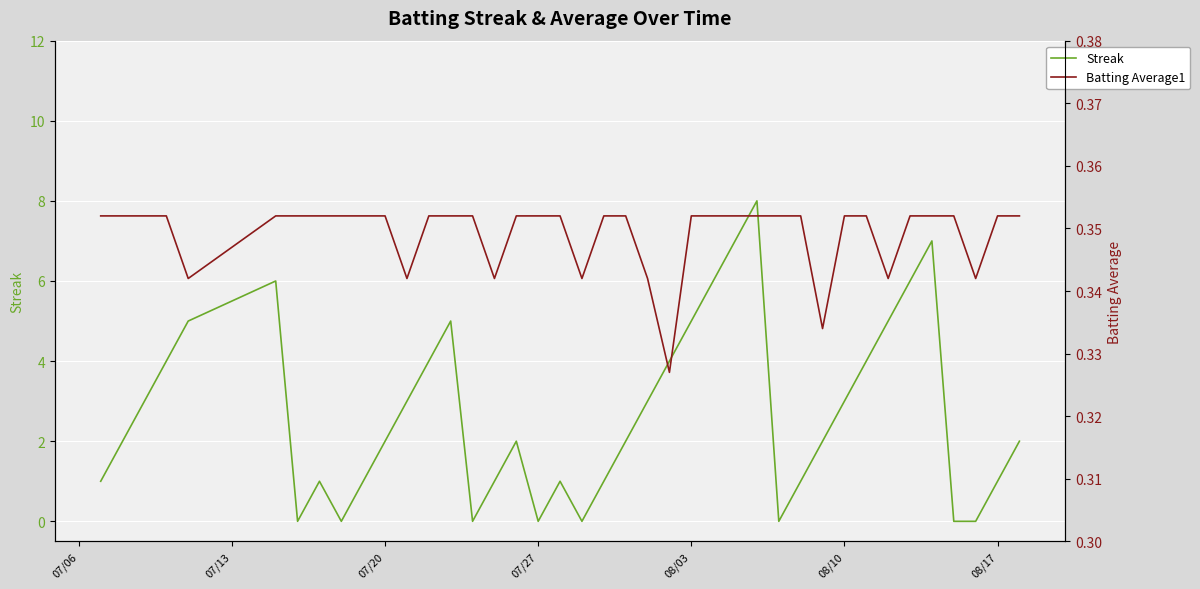

What is the maximum value for Streak?

8